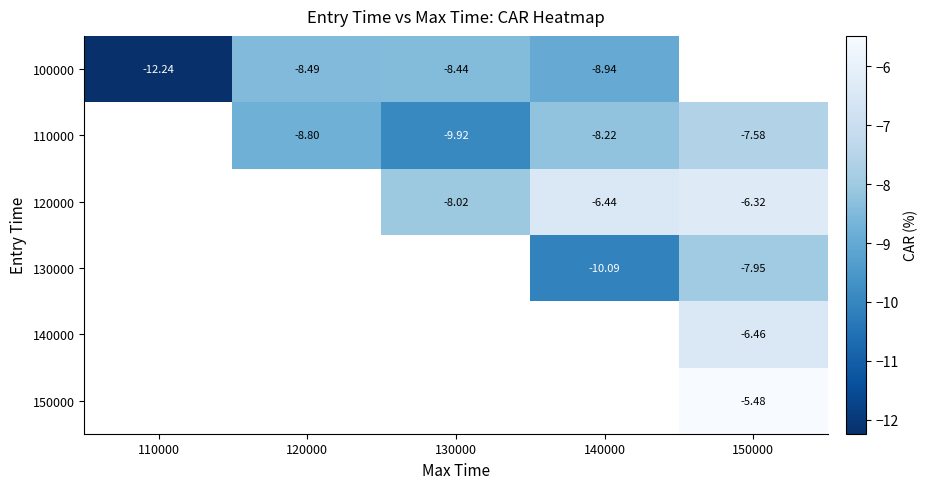

Which has a higher value, 140000 or 150000?

150000